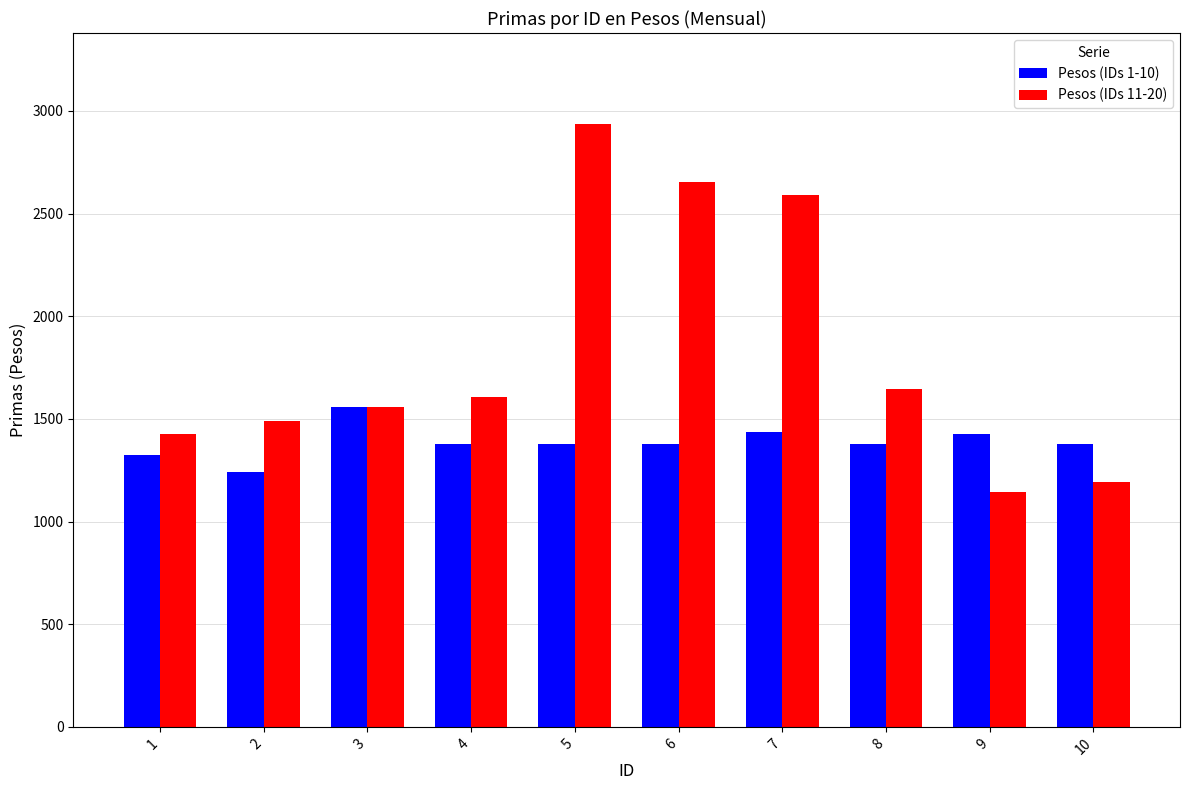

Rank the series at 8 from highest to lowest value.

Pesos (IDs 11-20), Pesos (IDs 1-10)